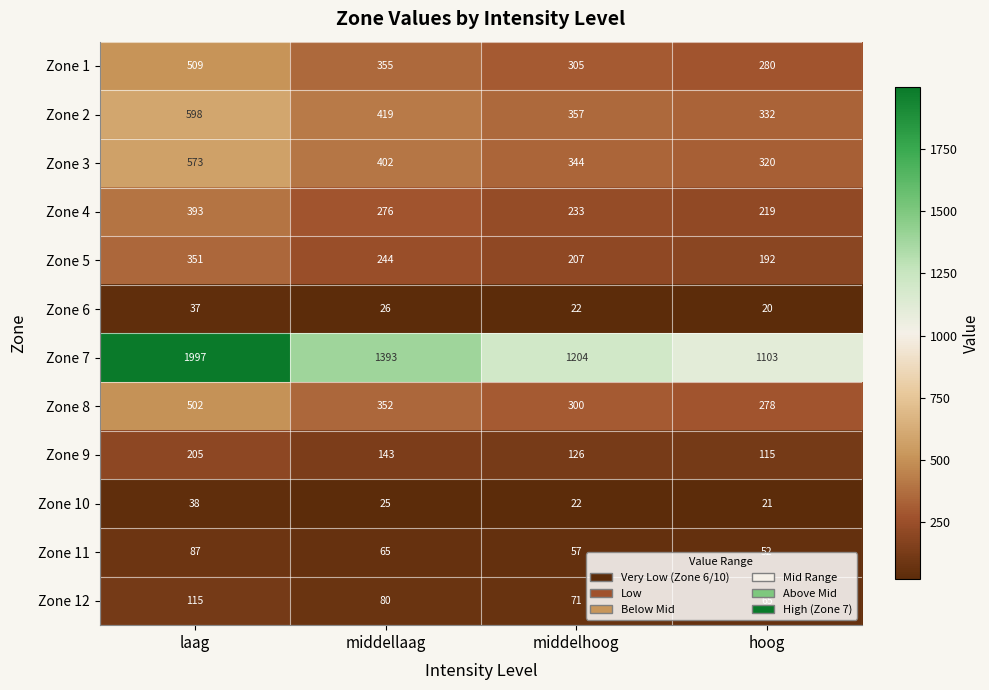

How many series are shown in this chart?

12